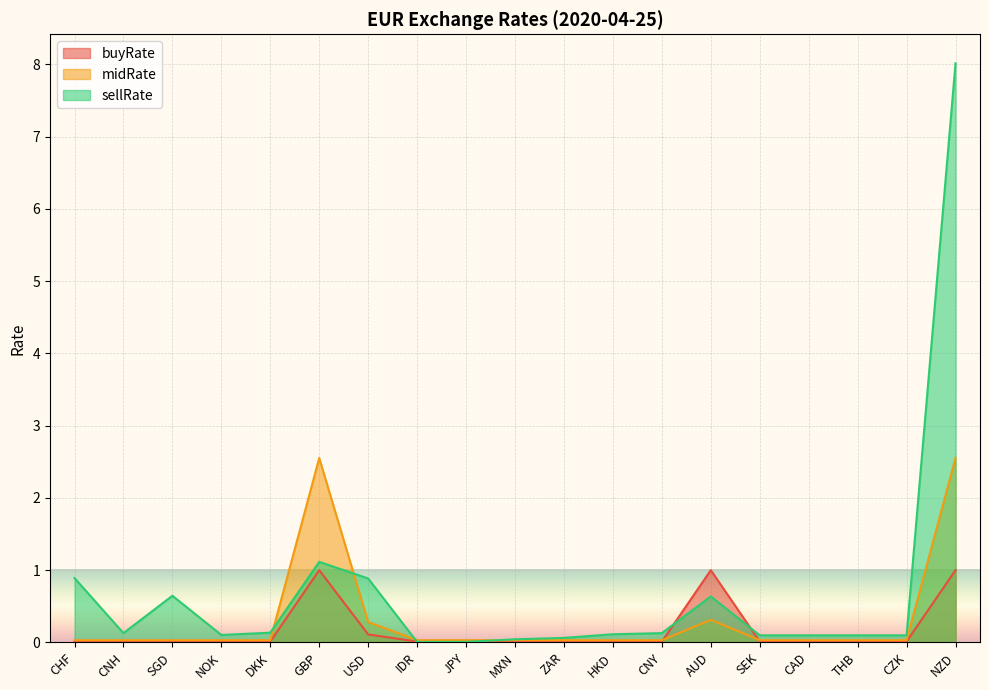

What is the difference between the sellRate values at HKD and IDR?

0.1